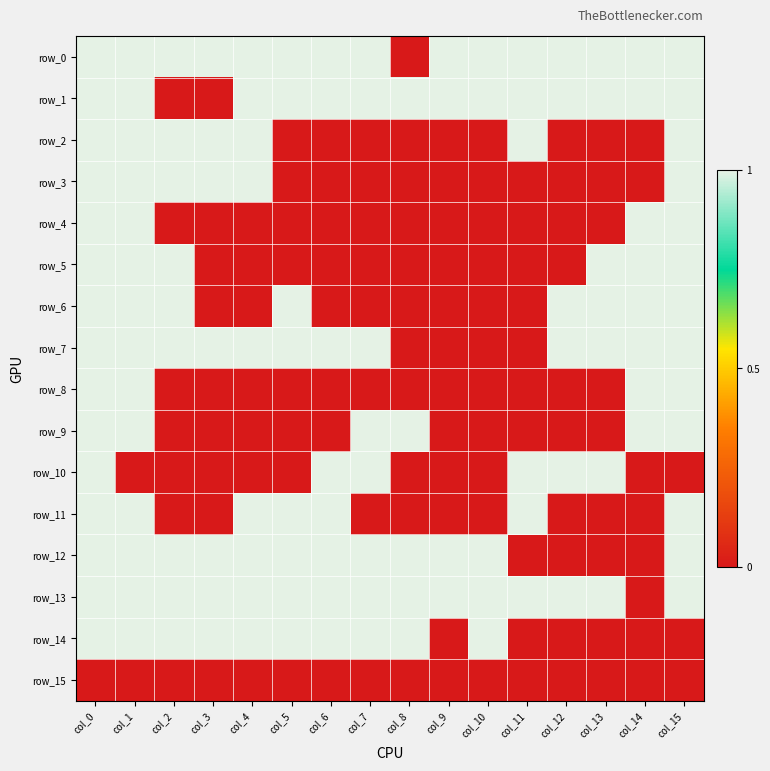

At which category does the chart reach its peak across all series?

col_0